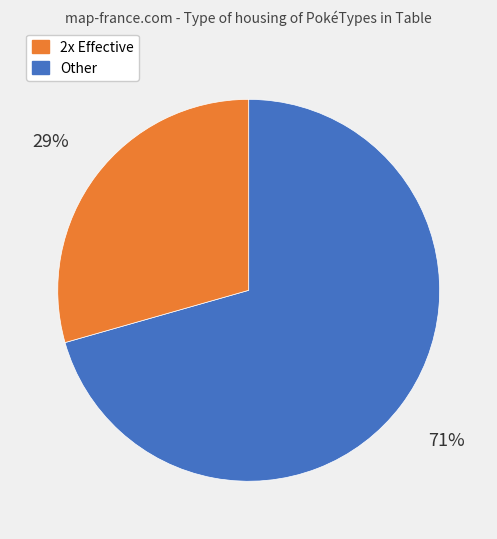

Is there any slice that represents more than half of the pie?

Yes